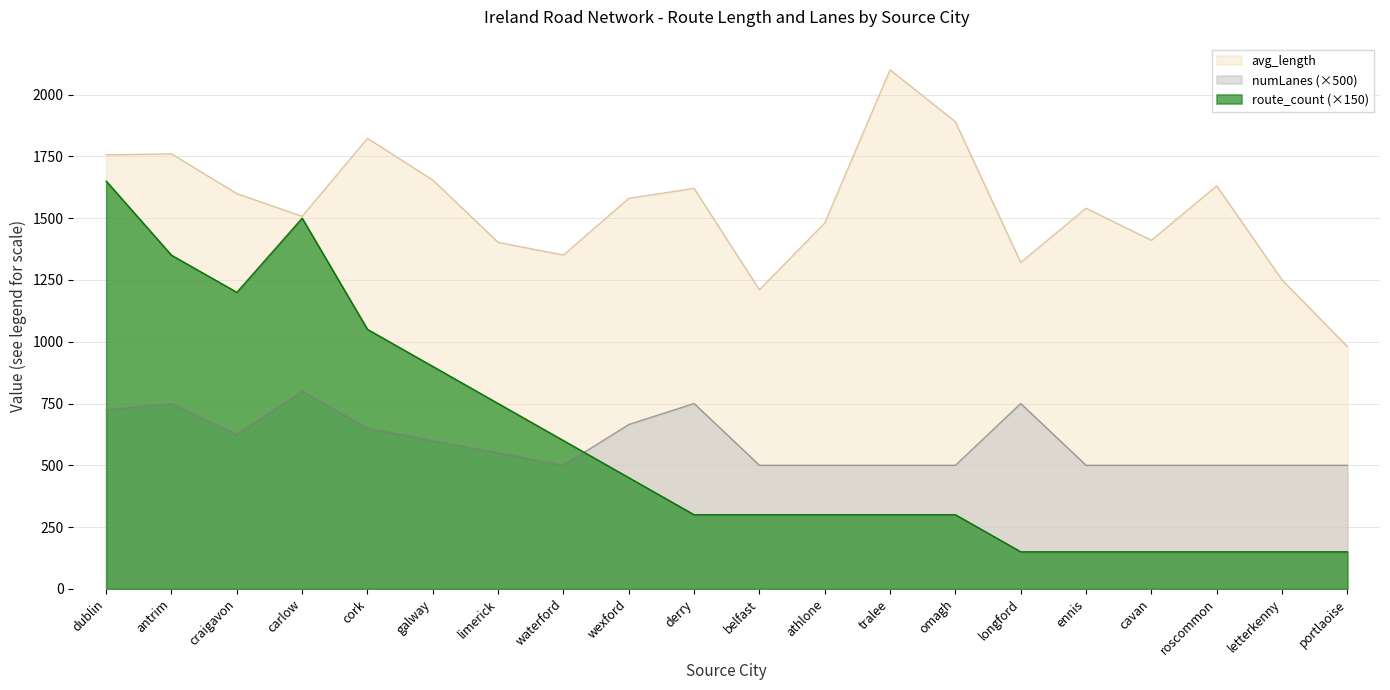

True or false: avg_numLanes and avg_length cross at least once.

False